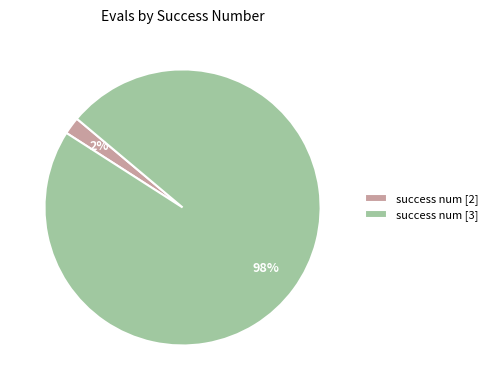

The success num [3] slice represents 98% of the pie. True or false?

True